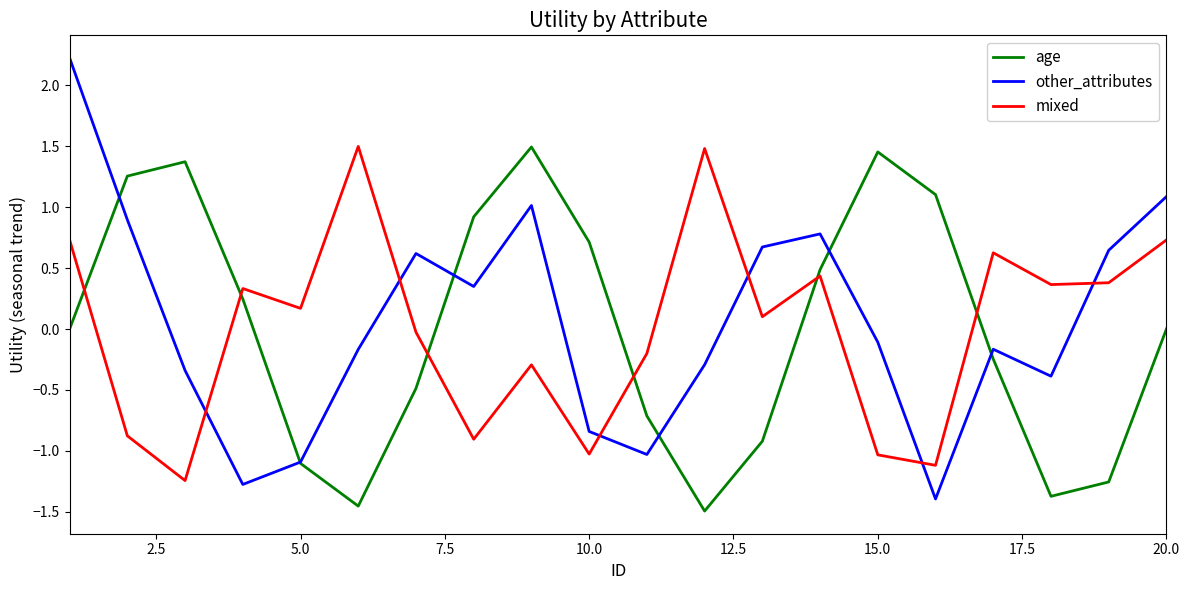

Which series has the widest spread of values?

other_attributes